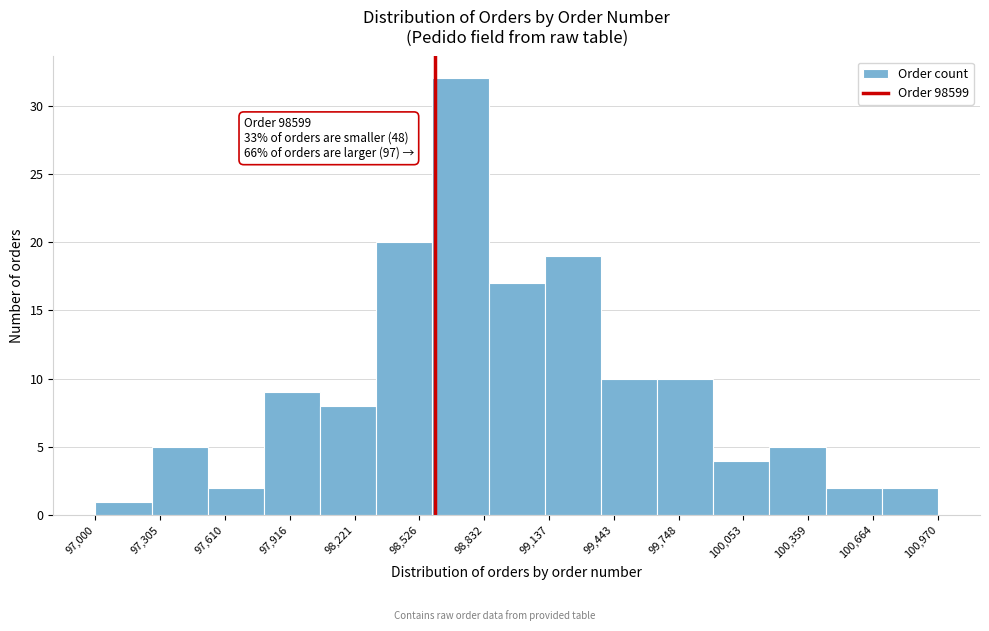

Over which range of the x-axis is the bar tallest?

98600 to 98850